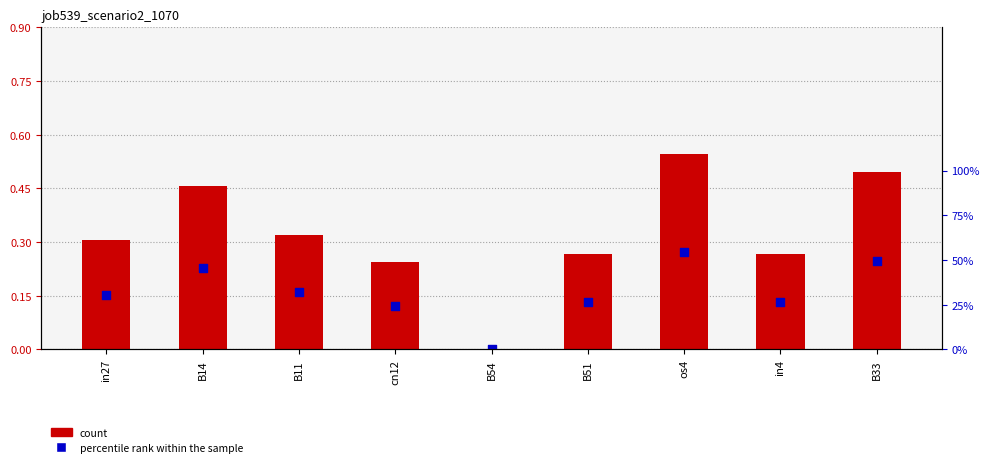

Is the value of job539_scenario2_1070 at B51 greater than the value of percentile rank within the sample at B51?

Yes